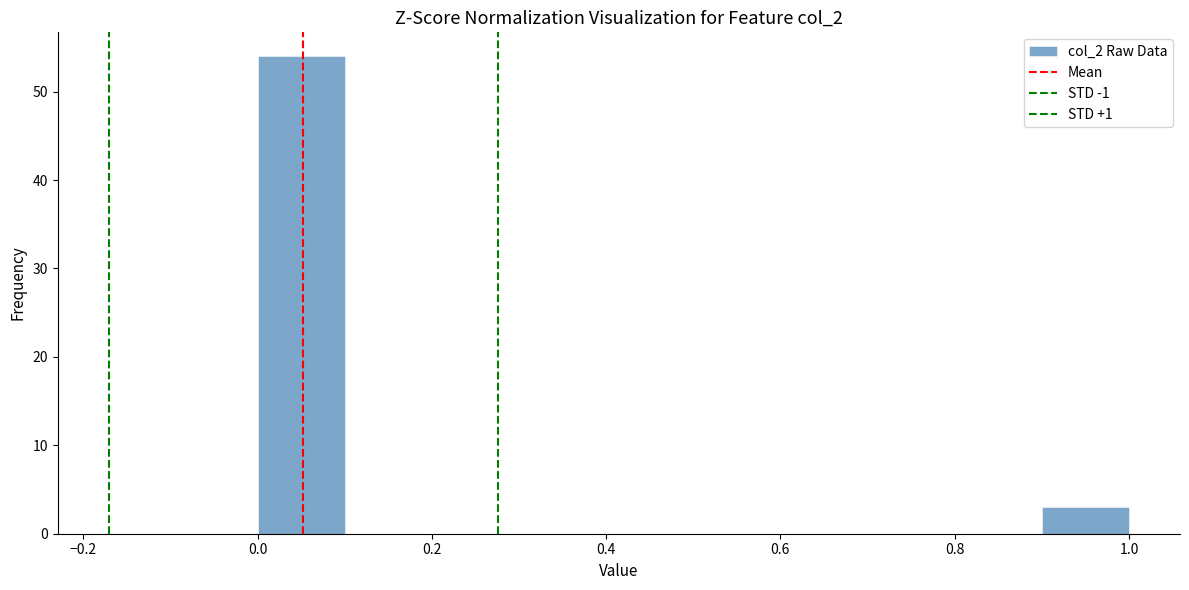

How tall is the bar that spans 0.9 to 1.0 on the x-axis? The values are not printed on the chart, so give them approximately, as read against the axis.

3